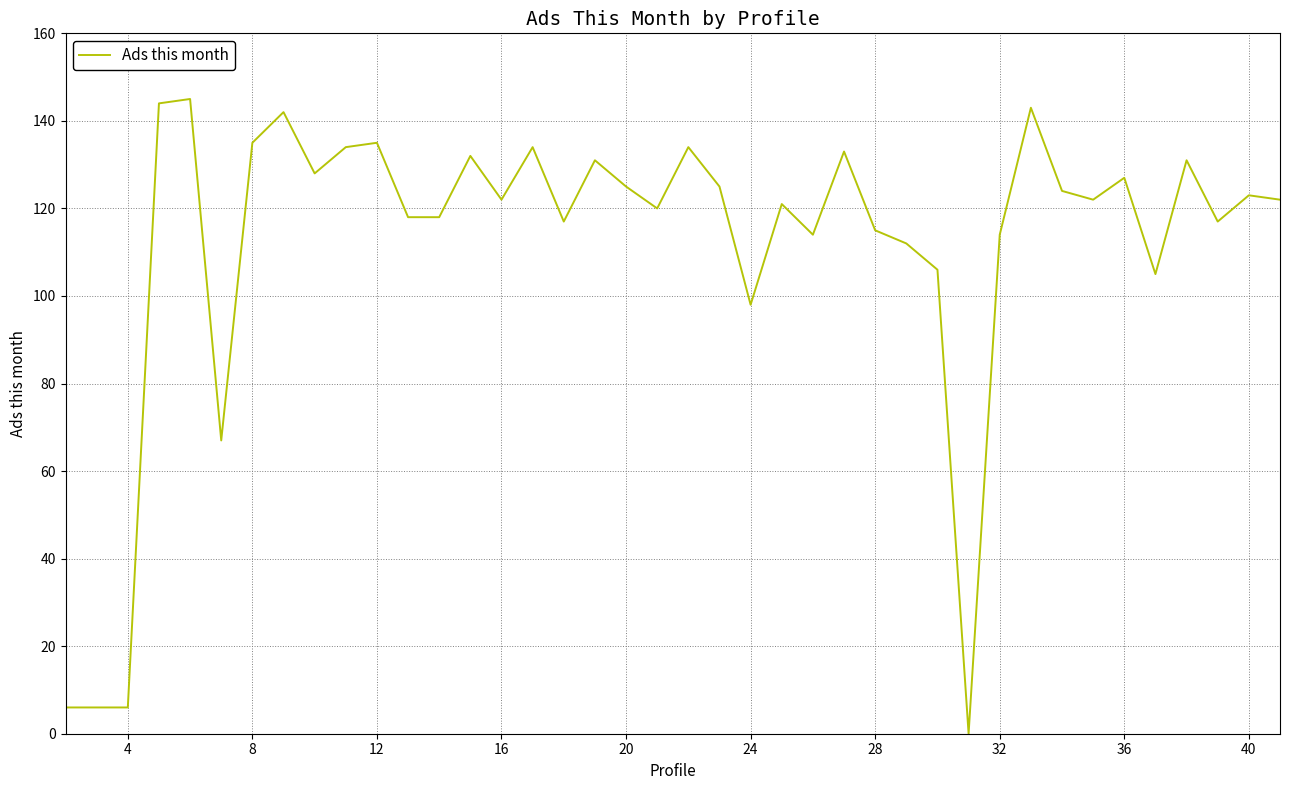

What is the maximum value shown in the chart?

145